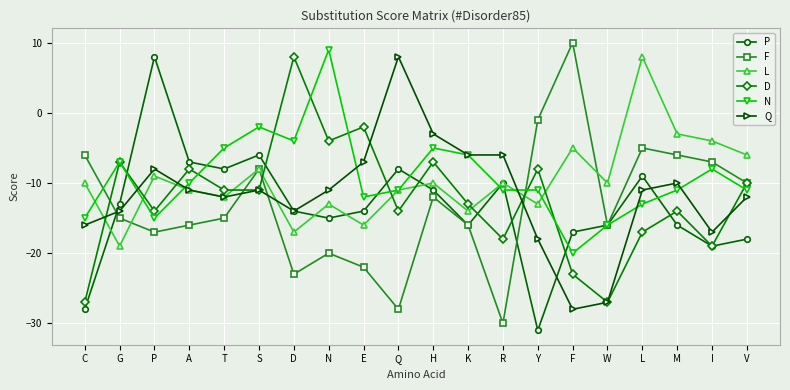

Does the chart display data point markers on the line(s)?

Yes